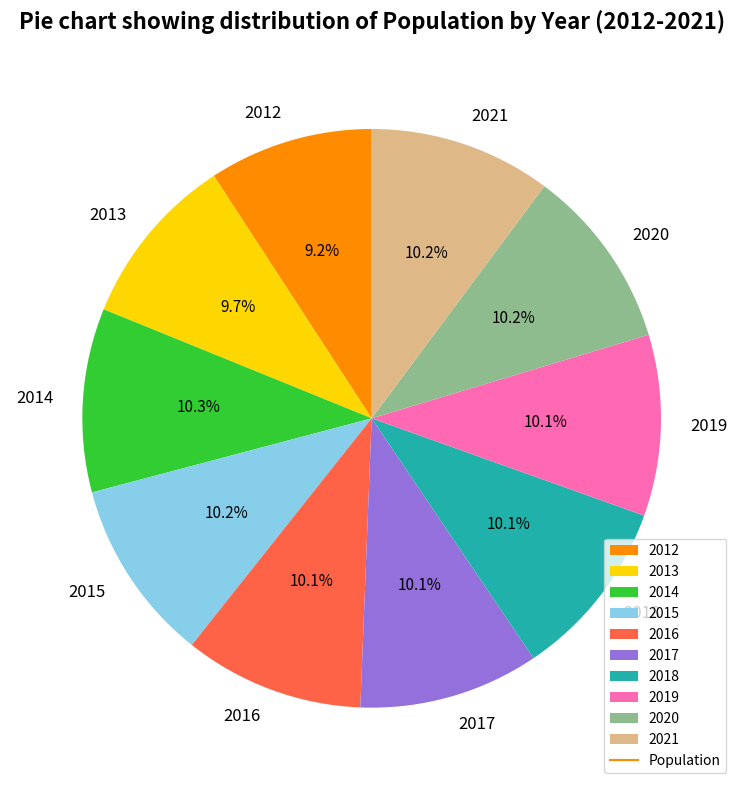

How many slices are in this pie chart?

10